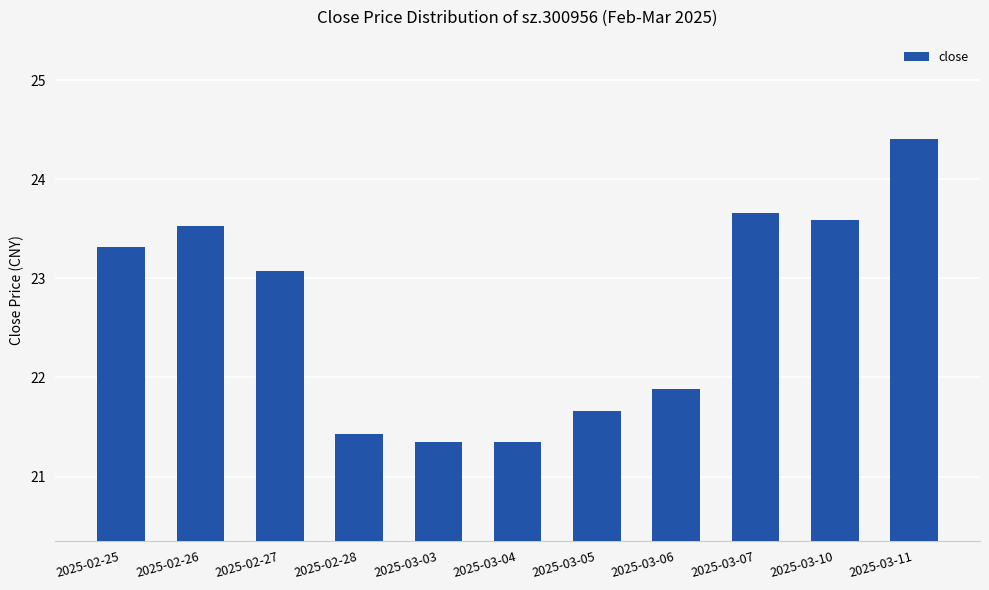

Reading left to right, transcribe all the data shown in this chart.

2025-02-25=23.3	2025-02-26=23.5	2025-02-27=23.1	2025-02-28=21.4	2025-03-03=21.4	2025-03-04=21.4	2025-03-05=21.7	2025-03-06=21.9	2025-03-07=23.7	2025-03-10=23.6	2025-03-11=24.4